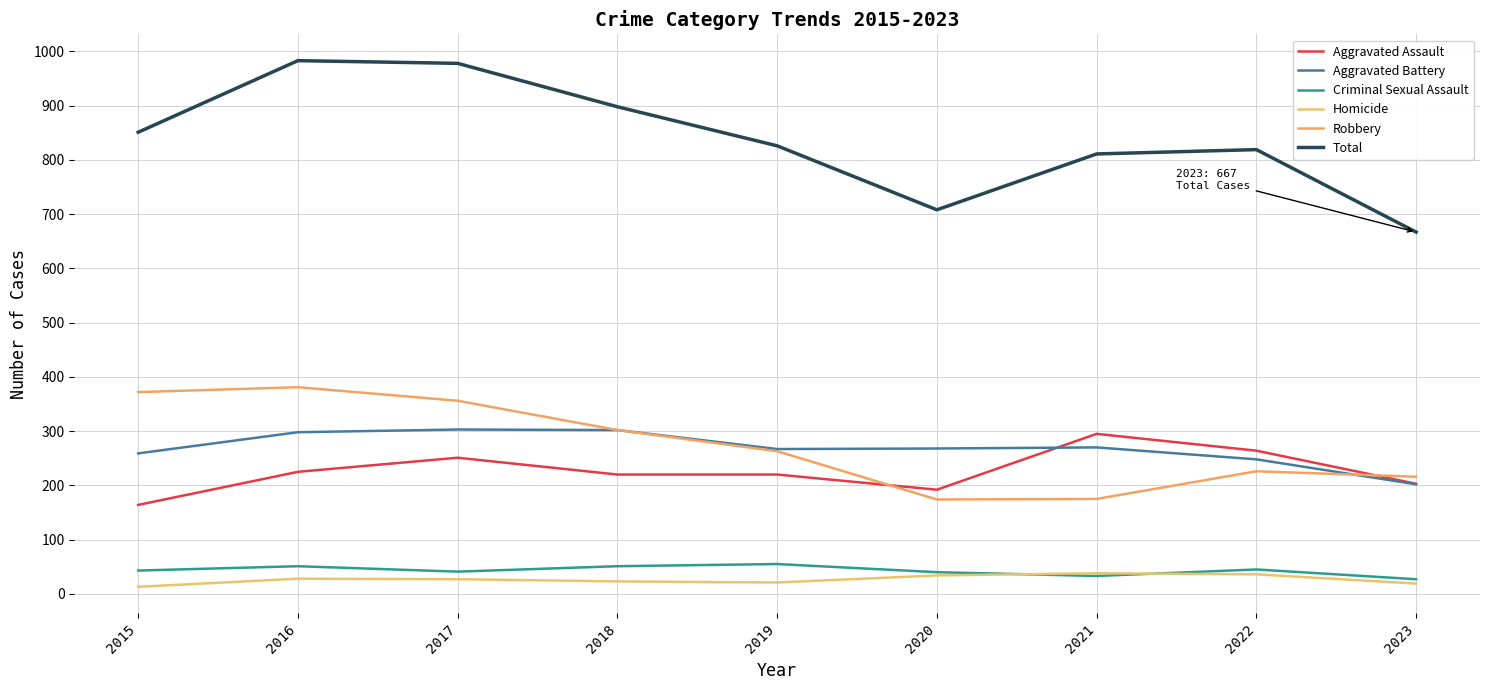

True or false: Aggravated Battery and Homicide cross at least once.

False